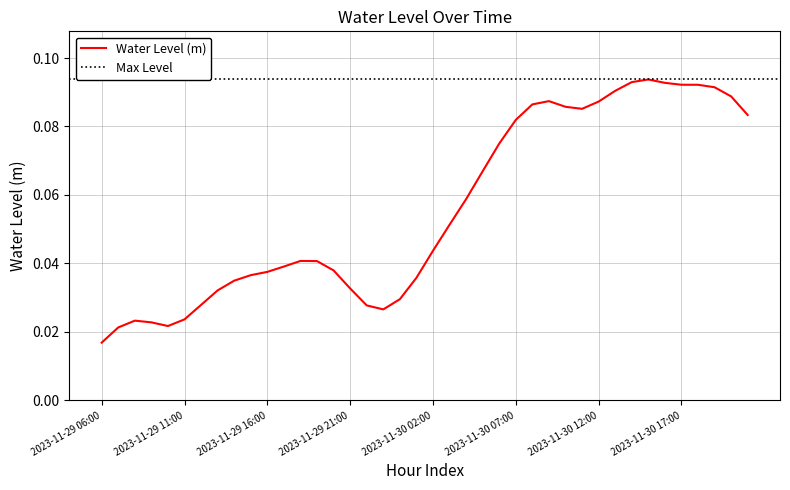

Reading left to right, list all the values displayed in this chart.

2023-11-29 06:00=0.0	2023-11-29 07:00=0.0	2023-11-29 08:00=0.0	2023-11-29 09:00=0.0	2023-11-29 10:00=0.0	2023-11-29 11:00=0.0	2023-11-29 12:00=0.0	2023-11-29 13:00=0.0	2023-11-29 14:00=0.0	2023-11-29 15:00=0.0	2023-11-29 16:00=0.0	2023-11-29 17:00=0.0	2023-11-29 18:00=0.0	2023-11-29 19:00=0.0	2023-11-29 20:00=0.0	2023-11-29 21:00=0.0	2023-11-29 22:00=0.0	2023-11-29 23:00=0.0	2023-11-30 00:00=0.0	2023-11-30 01:00=0.0	2023-11-30 02:00=0.0	2023-11-30 03:00=0.1	2023-11-30 04:00=0.1	2023-11-30 05:00=0.1	2023-11-30 06:00=0.1	2023-11-30 07:00=0.1	2023-11-30 08:00=0.1	2023-11-30 09:00=0.1	2023-11-30 10:00=0.1	2023-11-30 11:00=0.1	2023-11-30 12:00=0.1	2023-11-30 13:00=0.1	2023-11-30 14:00=0.1	2023-11-30 15:00=0.1	2023-11-30 16:00=0.1	2023-11-30 17:00=0.1	2023-11-30 18:00=0.1	2023-11-30 19:00=0.1	2023-11-30 20:00=0.1	2023-11-30 21:00=0.1